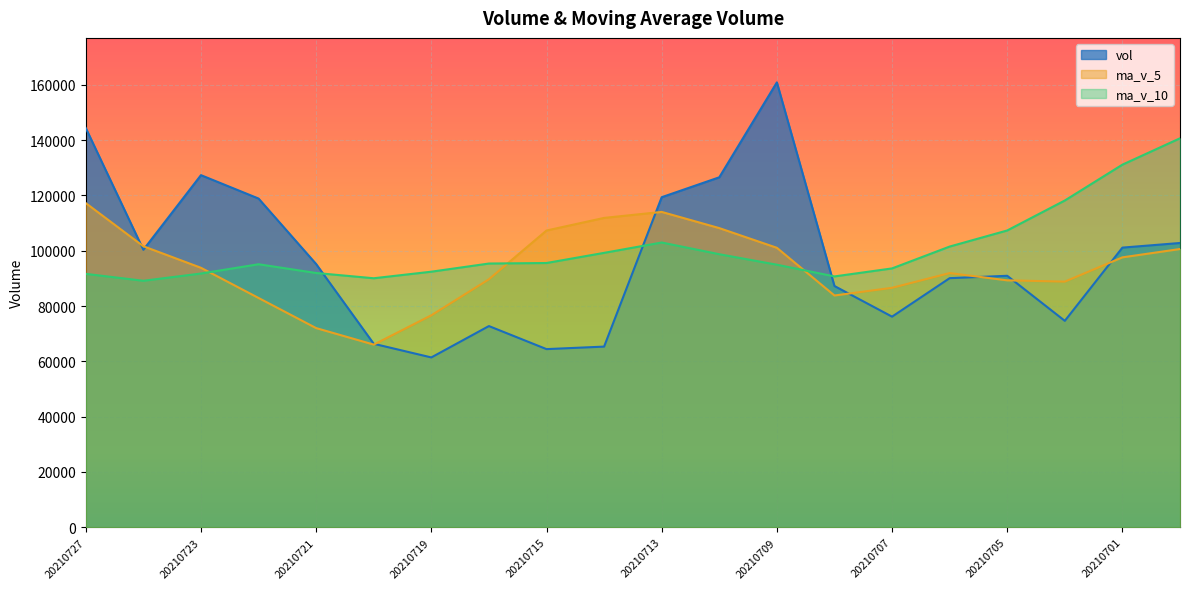

Between 20210701 and 20210721, which is larger?

20210701